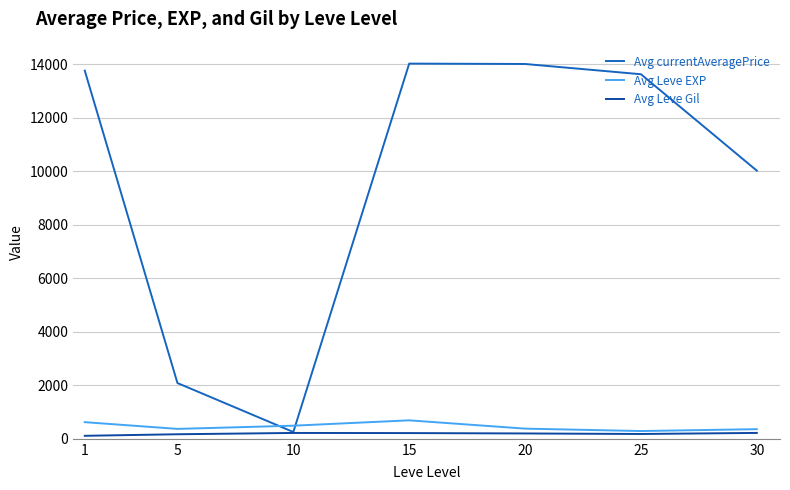

The value of Avg currentAveragePrice at 30 is 10018. True or false?

True